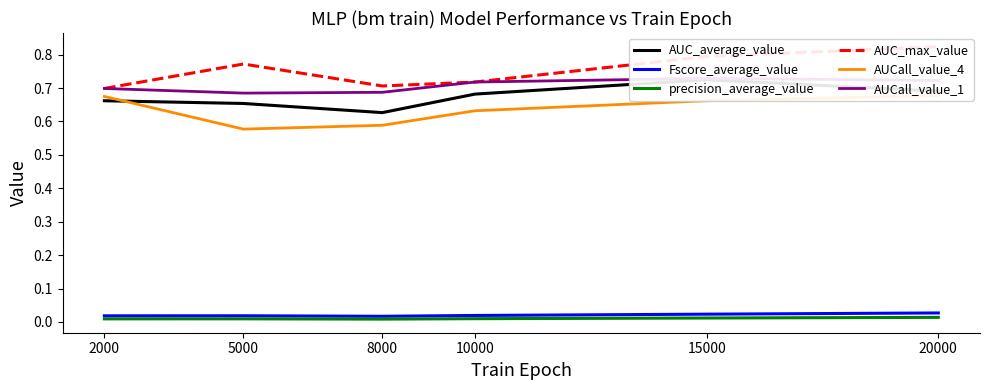

What is the total value across all series at 10000?

2.8